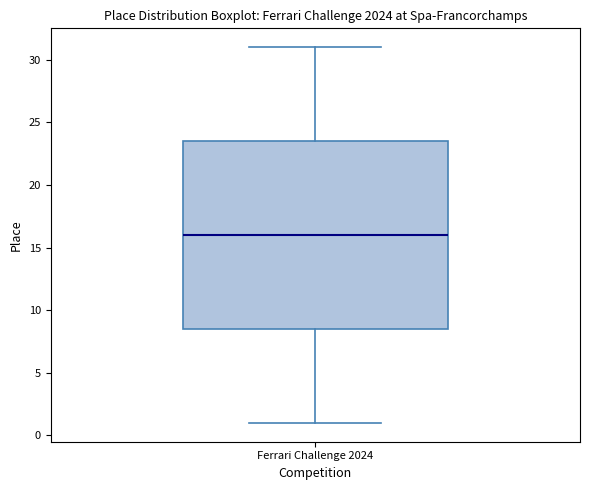

Where does the lower whisker of the box for Ferrari Challenge 2024 end on the y-axis? The values are not printed on the chart, so give them approximately, as read against the axis.

1.0